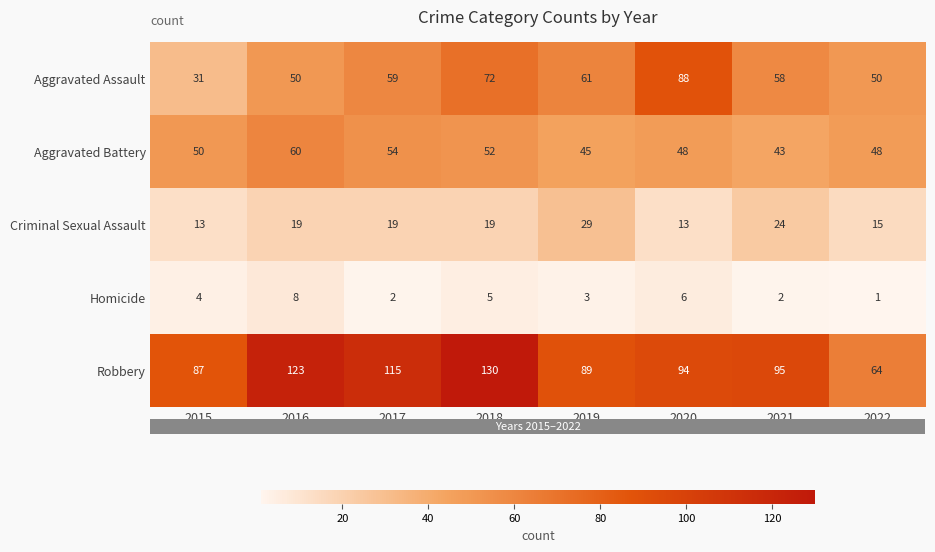

Rank the series by their maximum value, from highest to lowest.

Robbery, Aggravated Assault, Aggravated Battery, Criminal Sexual Assault, Homicide